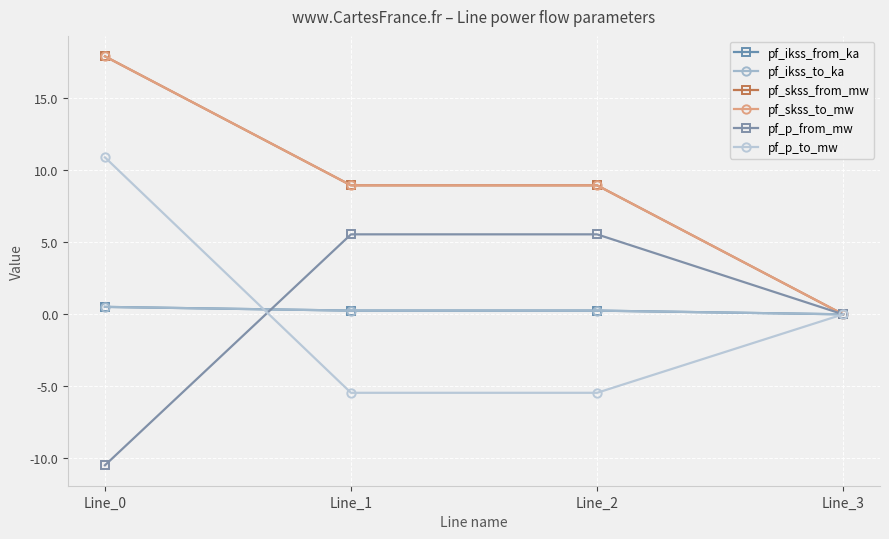

The pf_ikss_from_ka series shows 0.3 at Line_3. True or false?

False